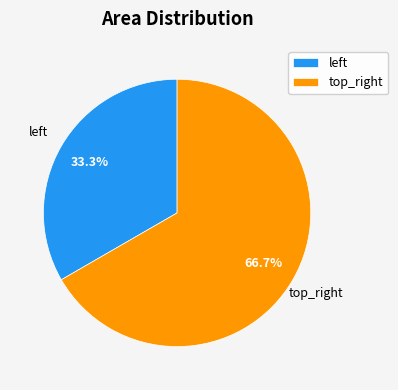

To the nearest percent, what is the average slice percentage?

50%